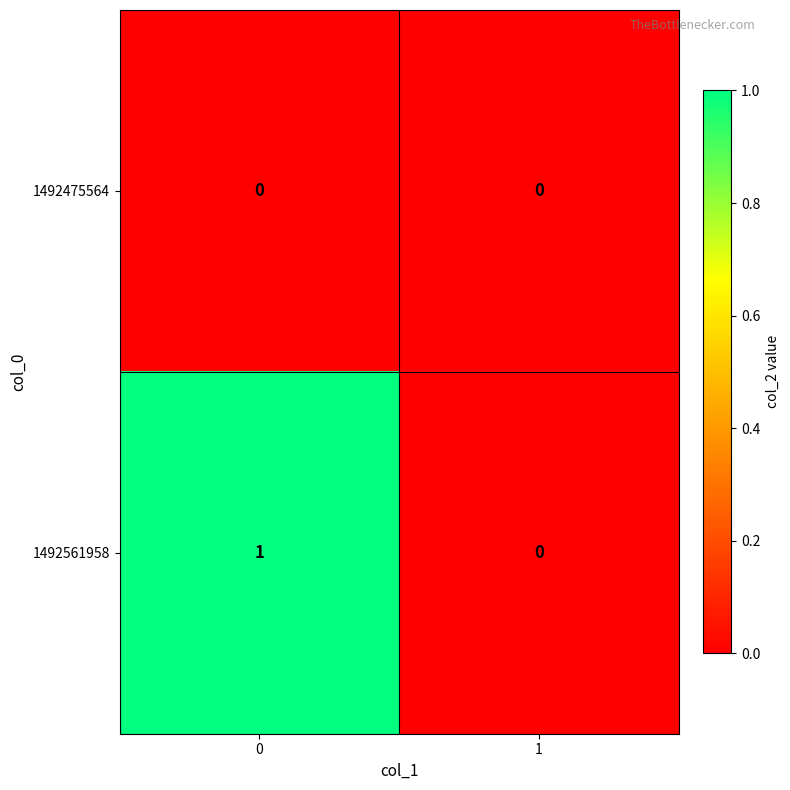

Rank the series by their maximum value, from highest to lowest.

1492561958, 1492475564